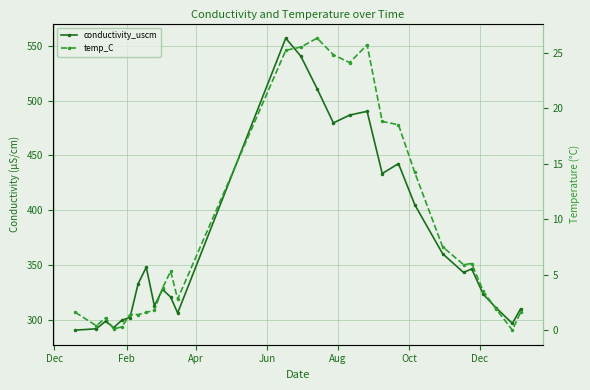

How many lines are shown in the chart?

2